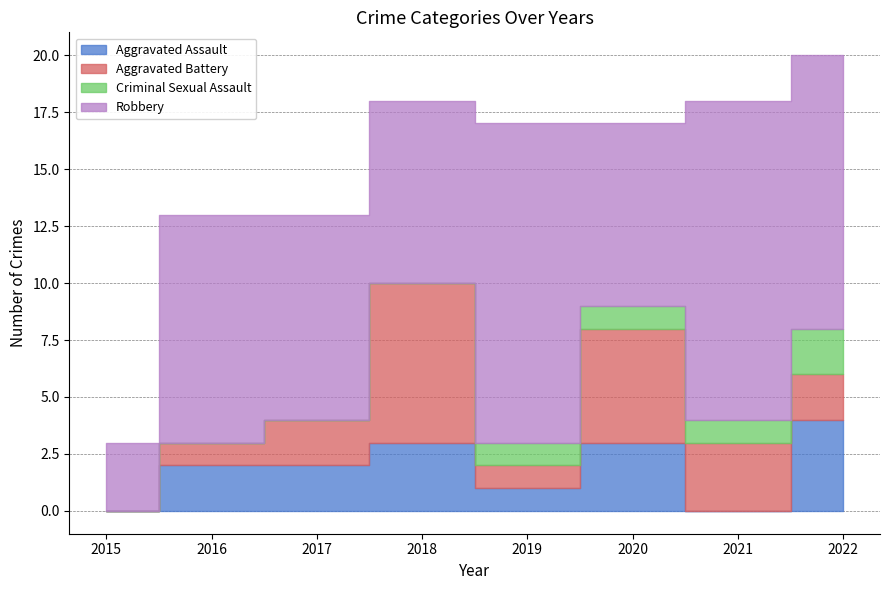

Where does the Aggravated Battery series first go above 2?

2018